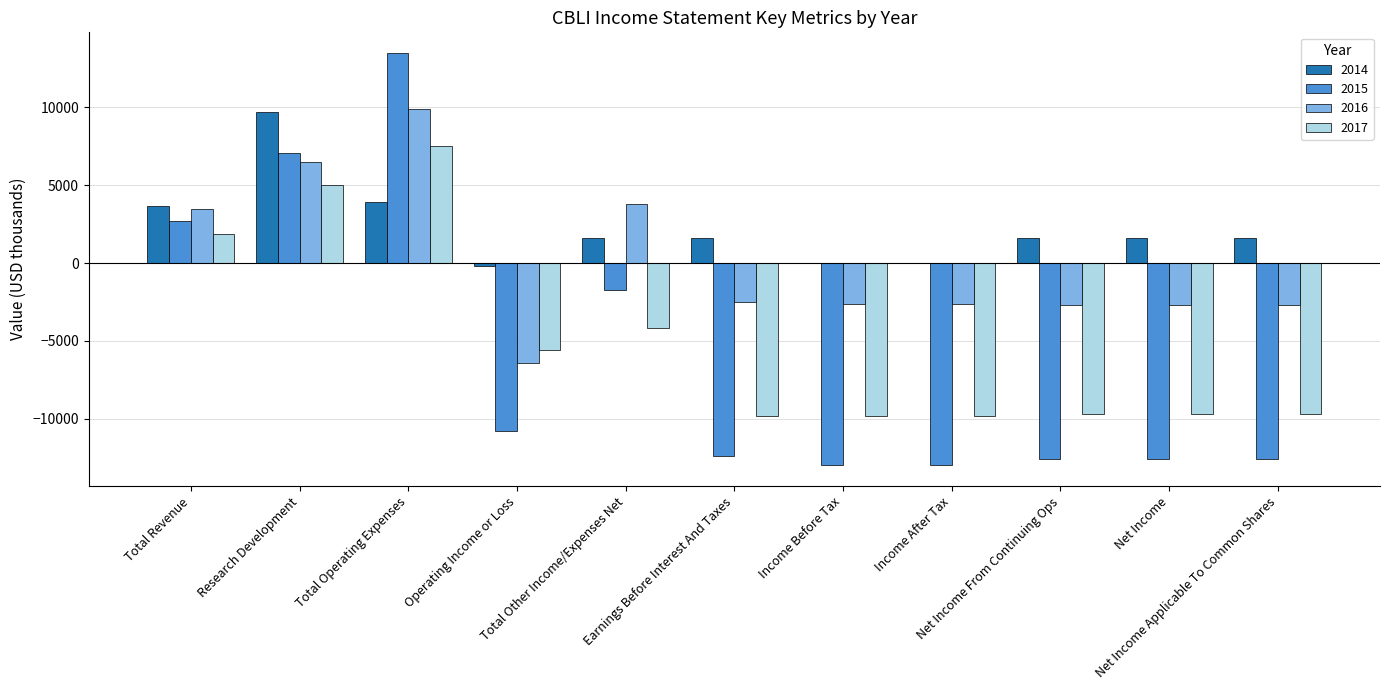

Which series has the largest total across all categories?

2014